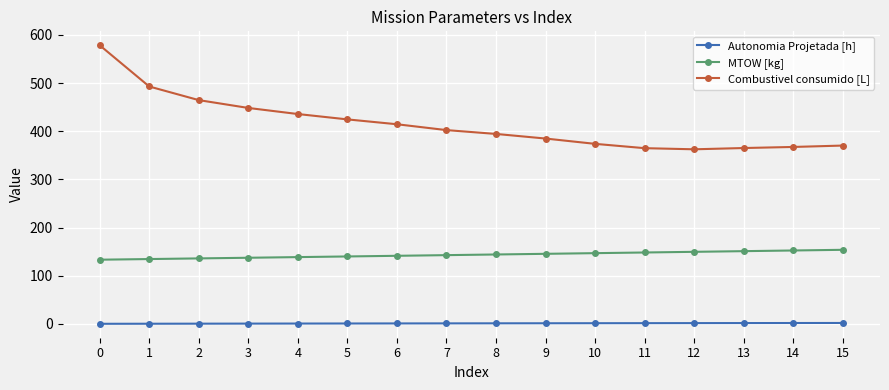

What is the highest value of the Combustivel consumido [L] series?

578.5